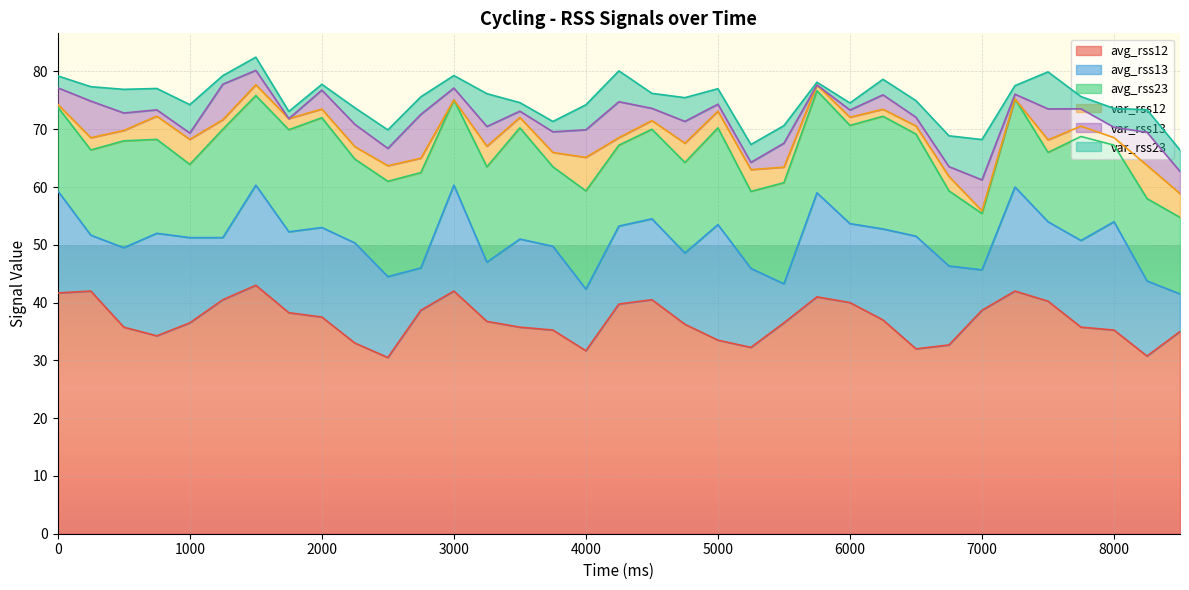

Reading left to right, transcribe all the data shown in this chart.

avg_rss12: 41.7	42.0	35.8	34.2	36.5	40.5	43.0	38.2	37.5	33.0	30.5	38.7	42.0	36.8	35.8	35.2	31.7	39.8	40.5	36.2	33.5	32.2	36.5	41.0	40.0	37.0	32.0	32.7	38.7	42.0	40.2	35.8	35.2	30.8	35.0
avg_rss13: 17.7	9.7	13.8	17.8	14.8	10.8	17.3	14.0	15.5	17.3	14.0	7.3	18.3	10.2	15.2	14.5	10.7	13.5	14.0	12.3	20.0	13.7	6.8	18.0	13.7	15.8	19.5	13.7	7.0	18.0	13.8	15.0	18.8	13.0	6.5
avg_rss23: 14.5	14.8	18.5	16.2	12.7	18.8	15.5	17.7	19.0	14.5	16.5	16.5	14.8	16.5	19.2	13.8	17.0	14.0	15.5	15.7	16.8	13.3	17.5	17.7	17.0	19.5	17.7	13.0	9.8	15.2	12.0	18.0	13.2	14.2	13.2
var_rss12: 0.5	2.1	1.8	4.0	4.3	1.7	1.9	1.9	1.5	2.2	2.7	2.5	0.0	3.6	1.8	2.5	5.8	1.3	1.5	3.3	2.9	3.8	2.7	1.0	1.4	1.2	1.4	2.5	0.5	0.0	2.2	1.8	1.3	5.8	4.1
var_rss13: 2.9	6.3	3.0	1.1	1.1	6.1	2.5	0.0	3.3	3.9	3.0	7.6	2.0	3.4	1.1	3.6	4.8	6.2	2.1	3.8	1.2	1.2	4.2	0.0	1.2	2.5	1.5	1.7	5.3	0.8	5.4	3.0	1.8	5.7	3.8
var_rss23: 2.1	2.5	4.1	3.7	4.9	1.5	2.3	1.2	1.0	2.9	3.2	3.0	2.2	5.7	1.5	1.8	4.3	5.3	2.6	4.1	2.7	3.1	3.0	0.5	1.2	2.7	2.9	5.3	7.0	1.5	6.4	2.1	3.3	3.9	3.7